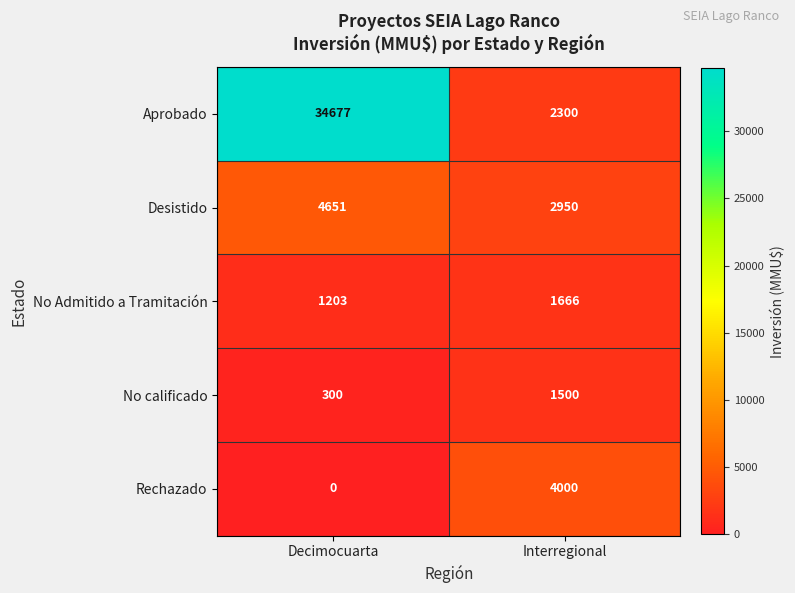

Count the number of data series in this chart.

5